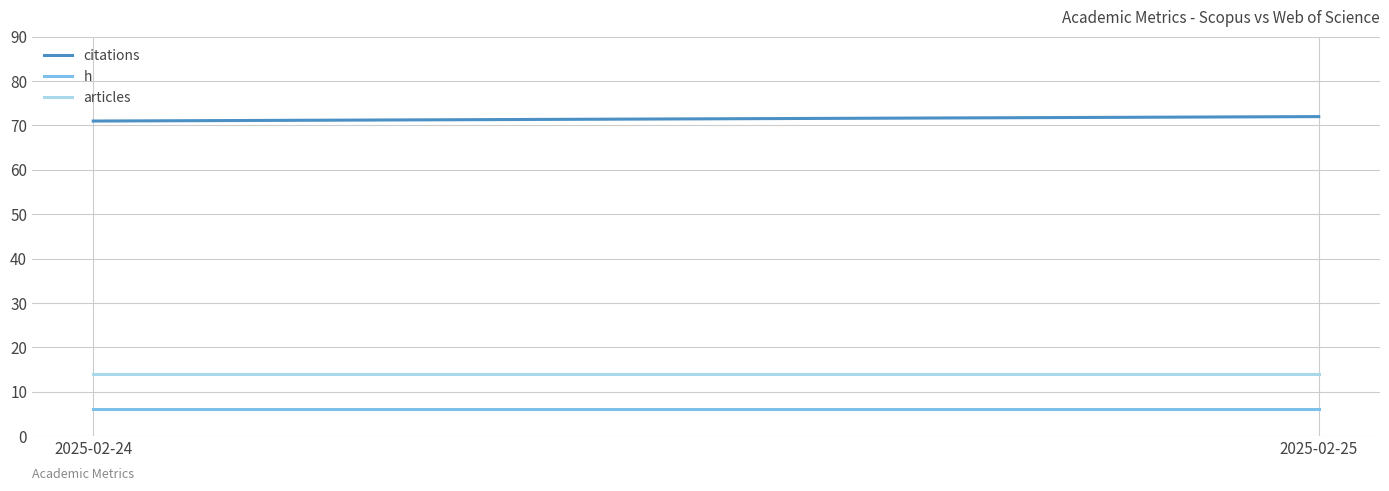

Which category has the lowest value across all series?

2025-02-24